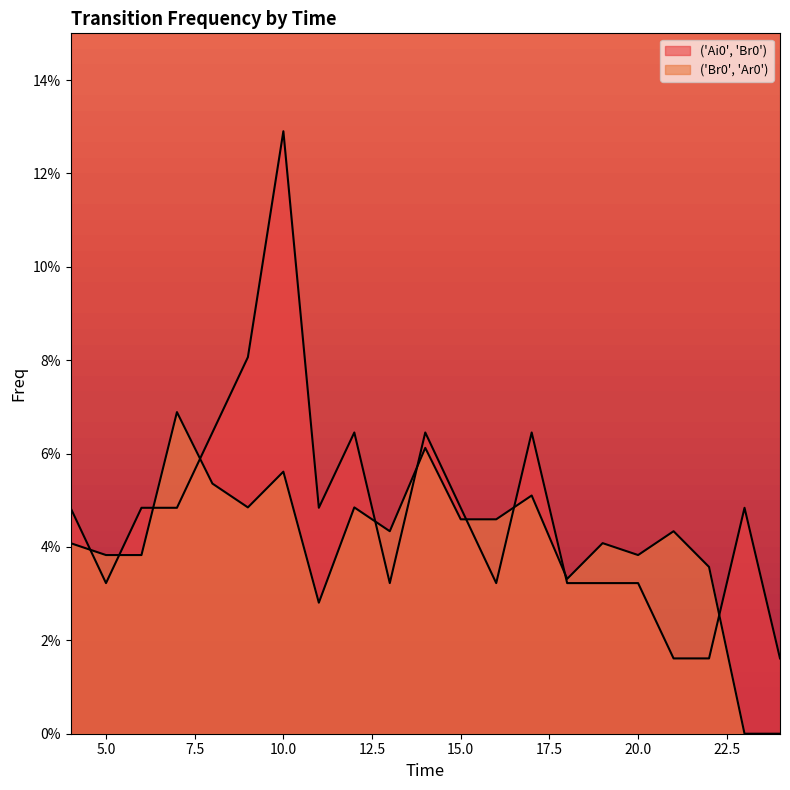

Between which two adjacent categories do ('Ai0', 'Br0') and ('Br0', 'Ar0') first intersect?

4 and 5